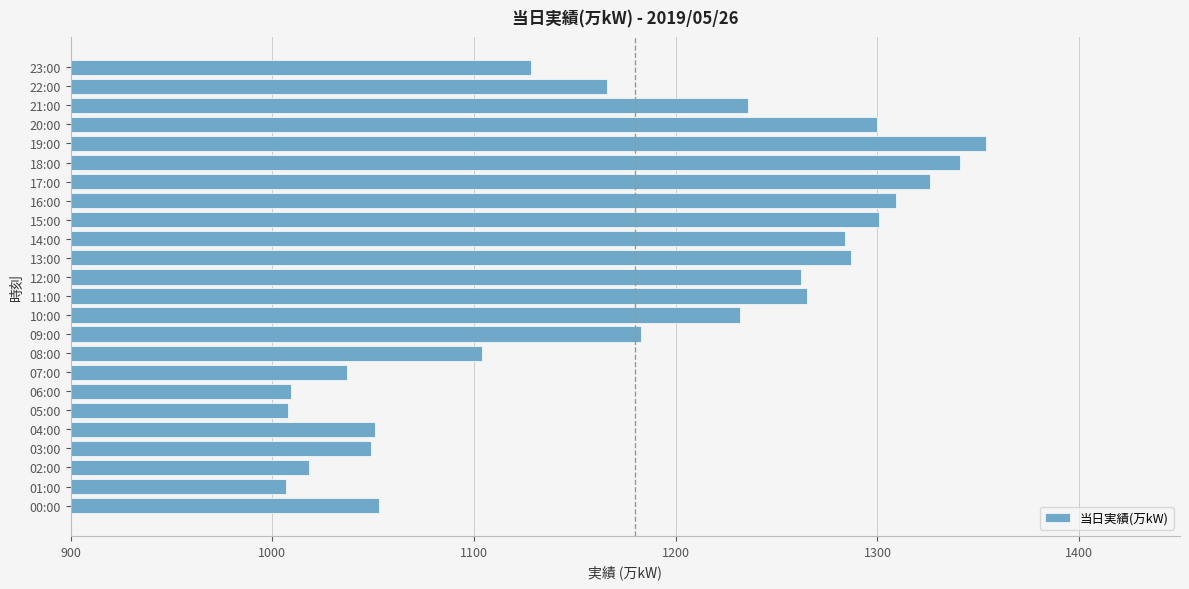

What is the greatest value displayed?

1354